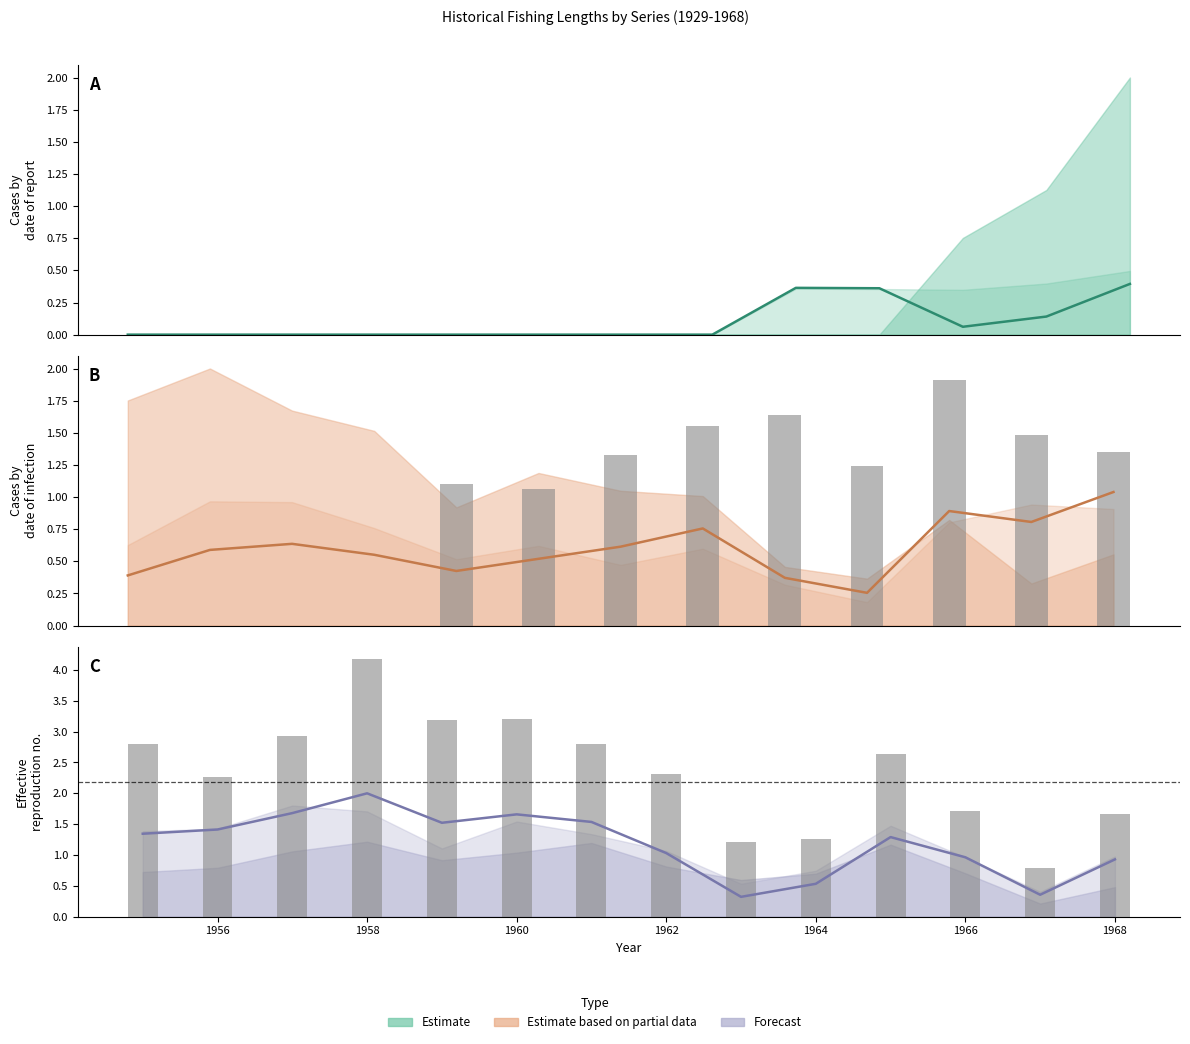

Reading left to right, transcribe all the data shown in this chart.

1.3	1.4	1.7	2.0	1.5	1.7	1.5	1.0	0.3	0.5	1.3	1.0	0.4	0.9